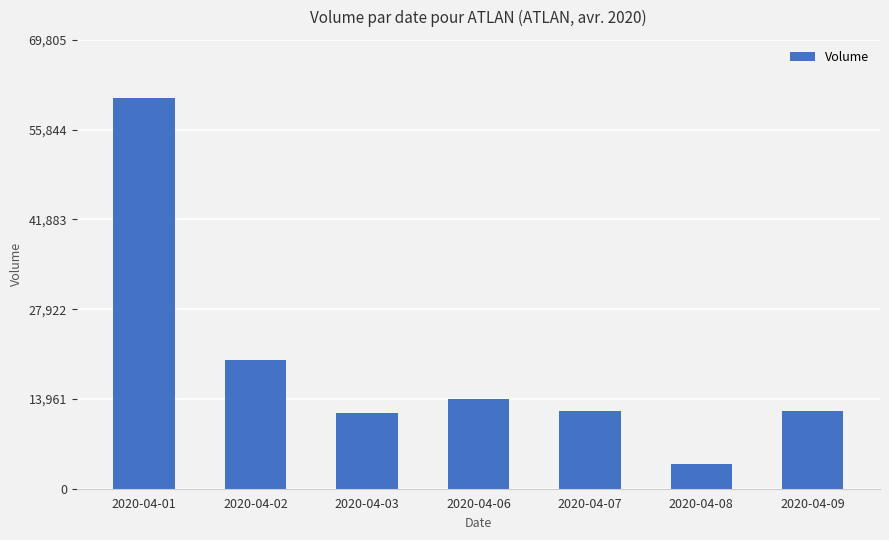

What is the difference between the maximum and minimum values?

56900